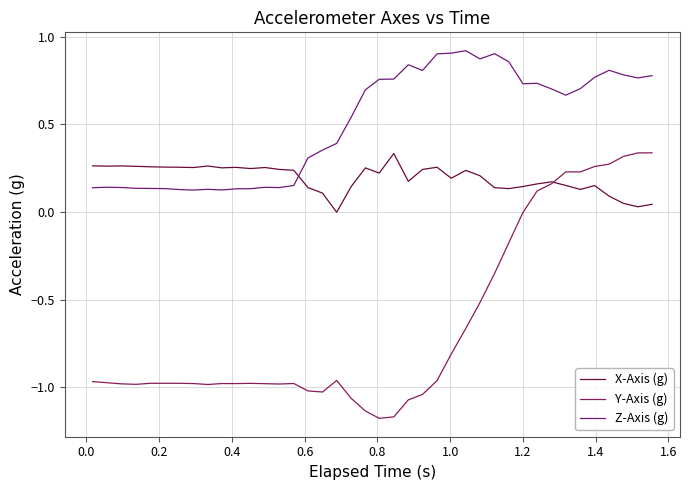

Which series has the widest spread of values?

Y-Axis (g)